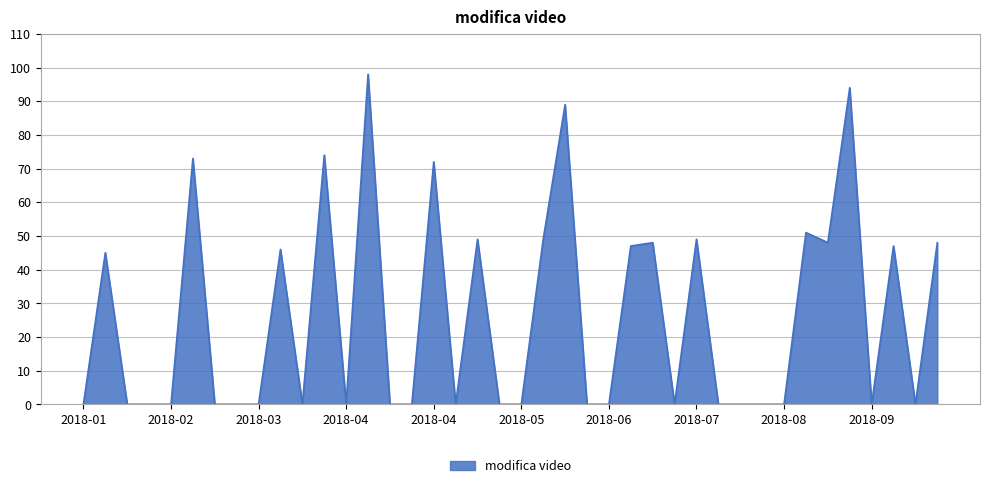

What is the difference between the maximum and minimum values?

98